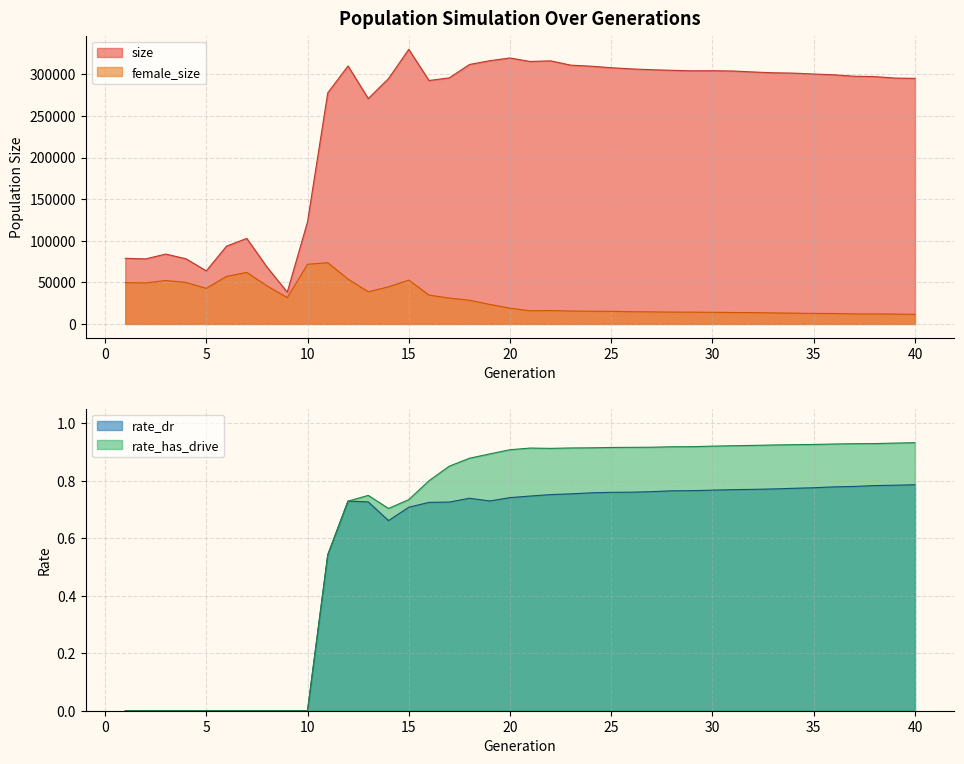

What is the difference between the maximum and minimum values in the rate_dr series?

0.8